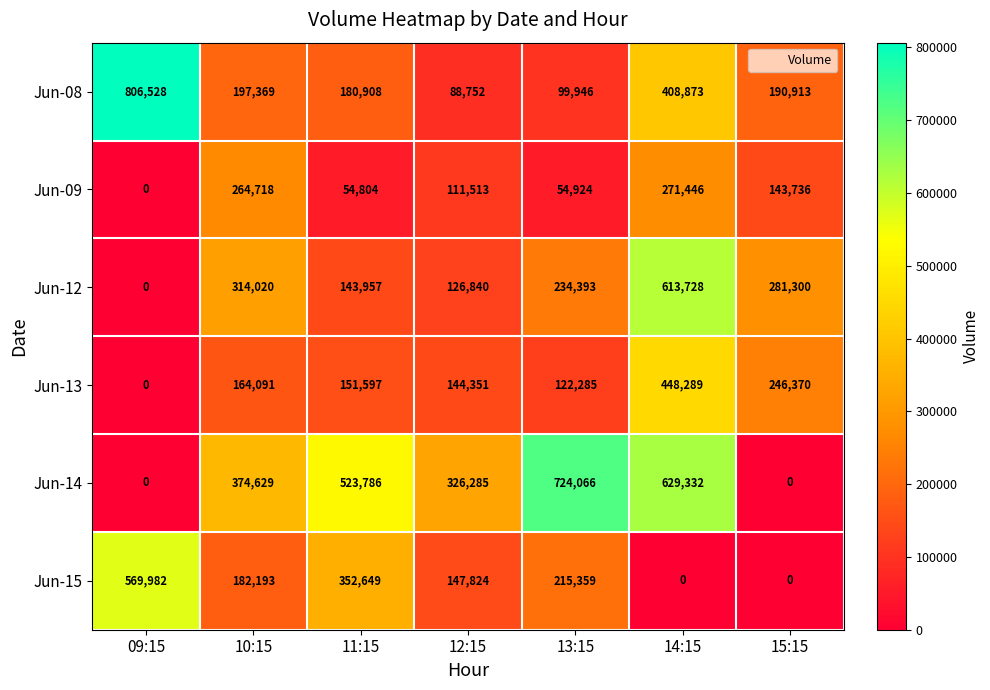

Which series has the largest total across all categories?

Jun-14